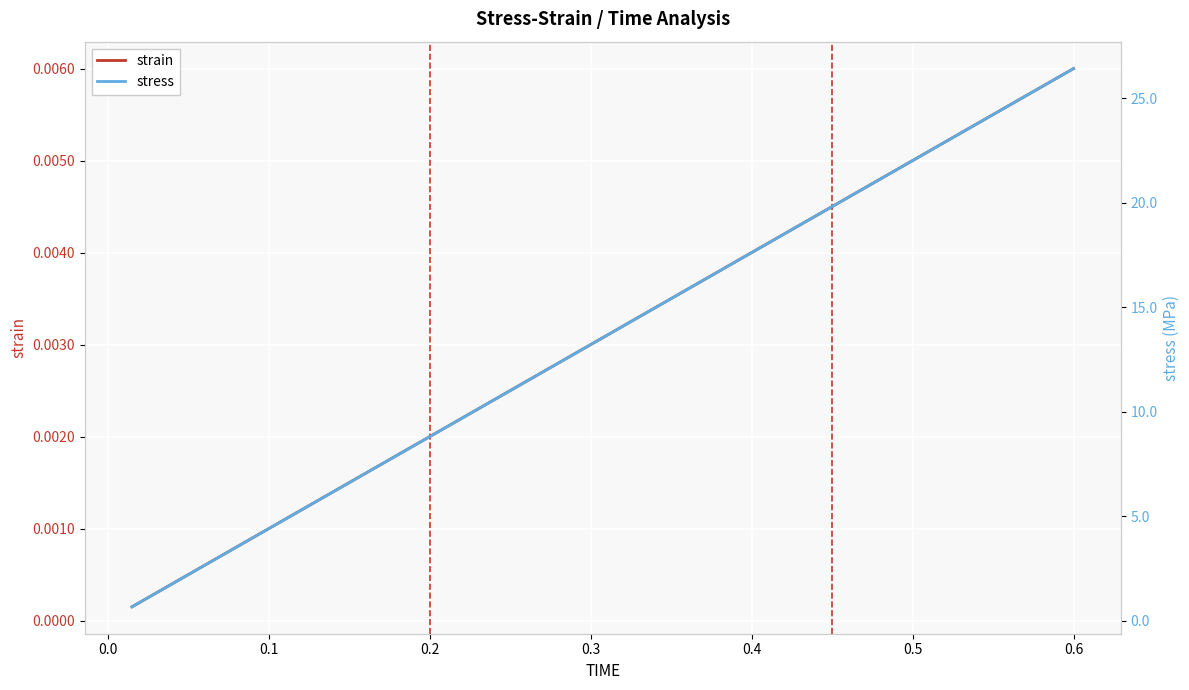

Reading left to right, what are all the values shown in this chart?

strain: 0.0	0.0	0.0	0.0	0.0	0.0	0.0	0.0	0.0	0.0	0.0	0.0	0.0	0.0	0.0	0.0	0.0	0.0	0.0	0.0	0.0	0.0	0.0	0.0	0.0	0.0	0.0	0.0	0.0	0.0	0.0	0.0	0.0	0.0	0.0	0.0	0.0	0.0	0.0	0.0
stress: 0.7	1.3	2.0	2.6	3.3	4.0	4.6	5.3	5.9	6.6	7.3	7.9	8.6	9.2	9.9	10.6	11.2	11.9	12.6	13.2	13.9	14.5	15.2	15.9	16.5	17.2	17.8	18.5	19.2	19.8	20.5	21.1	21.8	22.5	23.1	23.8	24.4	25.1	25.8	26.4